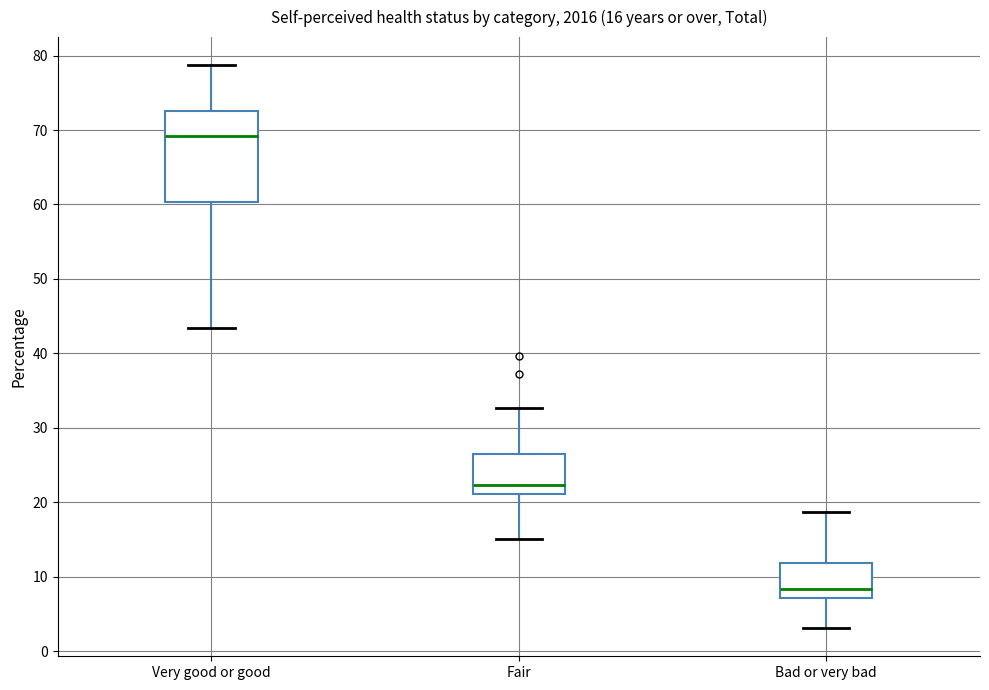

Which box has the lowest median line?

Bad or very bad